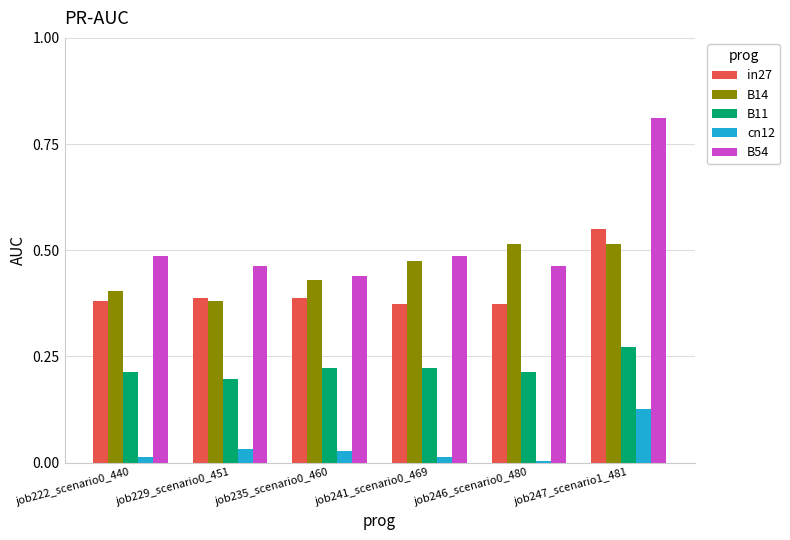

Which label corresponds to the largest value in the chart?

job247_scenario1_481